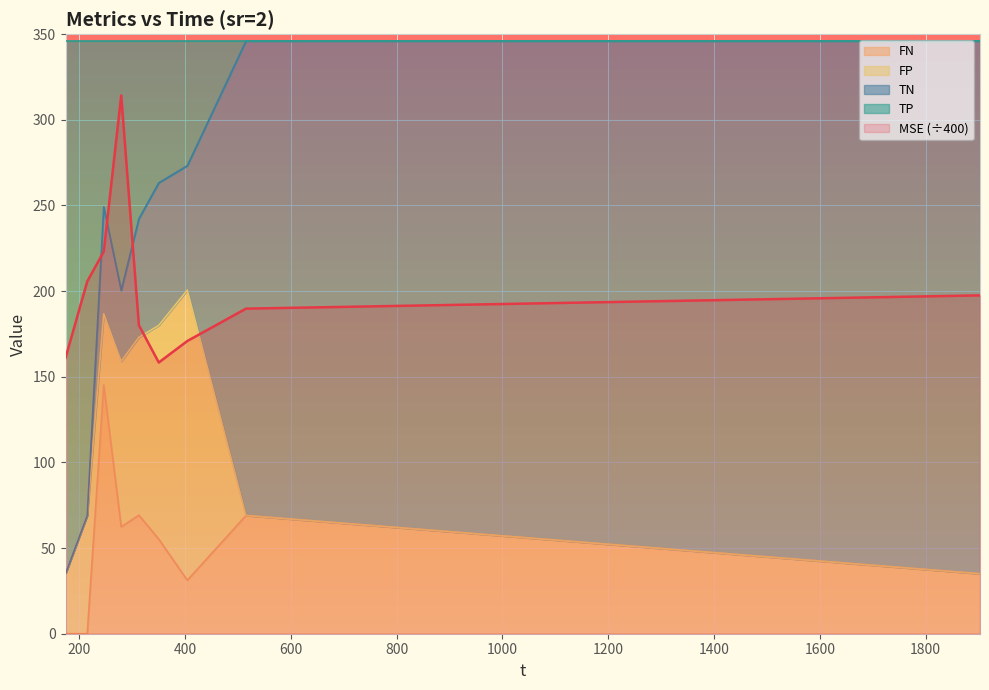

What is the label of the 6th point from the left?

350.175